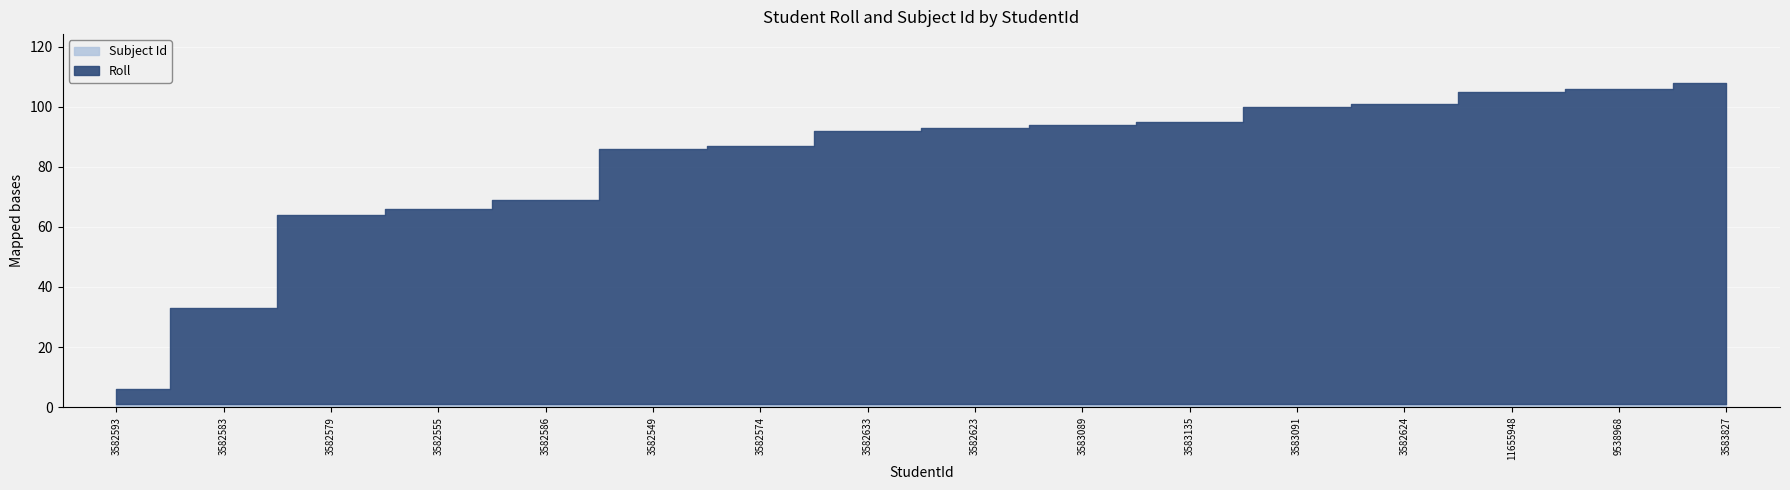

Reading left to right, what are all the values shown in this chart?

Roll: 5	32	63	65	68	85	86	91	92	93	94	99	100	104	105	107
Subject Id: 1	1	1	1	1	1	1	1	1	1	1	1	1	1	1	1